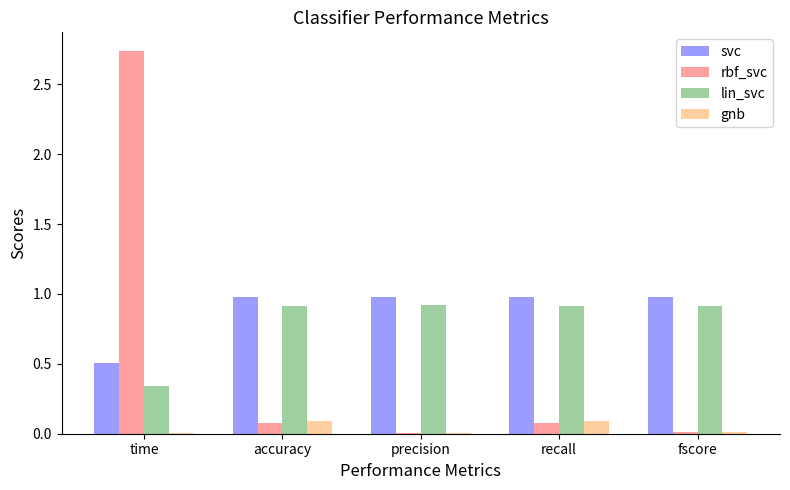

What is the total value across all series at accuracy?

2.1